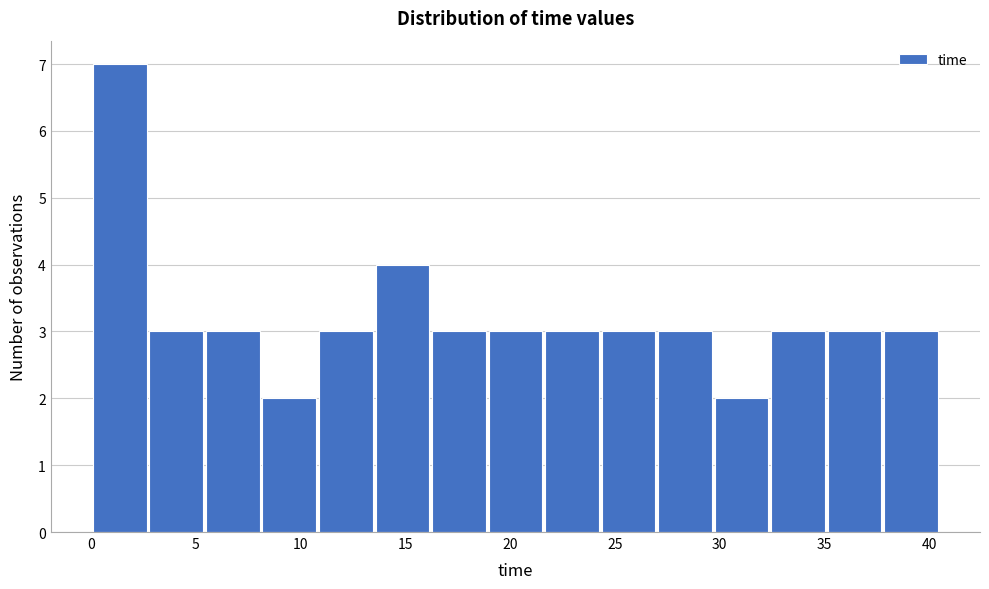

Reading left to right, list every bar in this chart as the range it spans on the x-axis followed by its height. Neither the bar edges nor the heights are printed on the chart, so give them approximately, as read against the axes.

0.0 to 2.5: 7
2.5 to 5.5: 3
5.5 to 8.0: 3
8.0 to 11.0: 2
11.0 to 13.5: 3
13.5 to 16.0: 4
16.0 to 19.0: 3
19.0 to 21.5: 3
21.5 to 24.5: 3
24.5 to 27.0: 3
27.0 to 29.5: 3
29.5 to 32.5: 2
32.5 to 35.0: 3
35.0 to 38.0: 3
38.0 to 40.5: 3